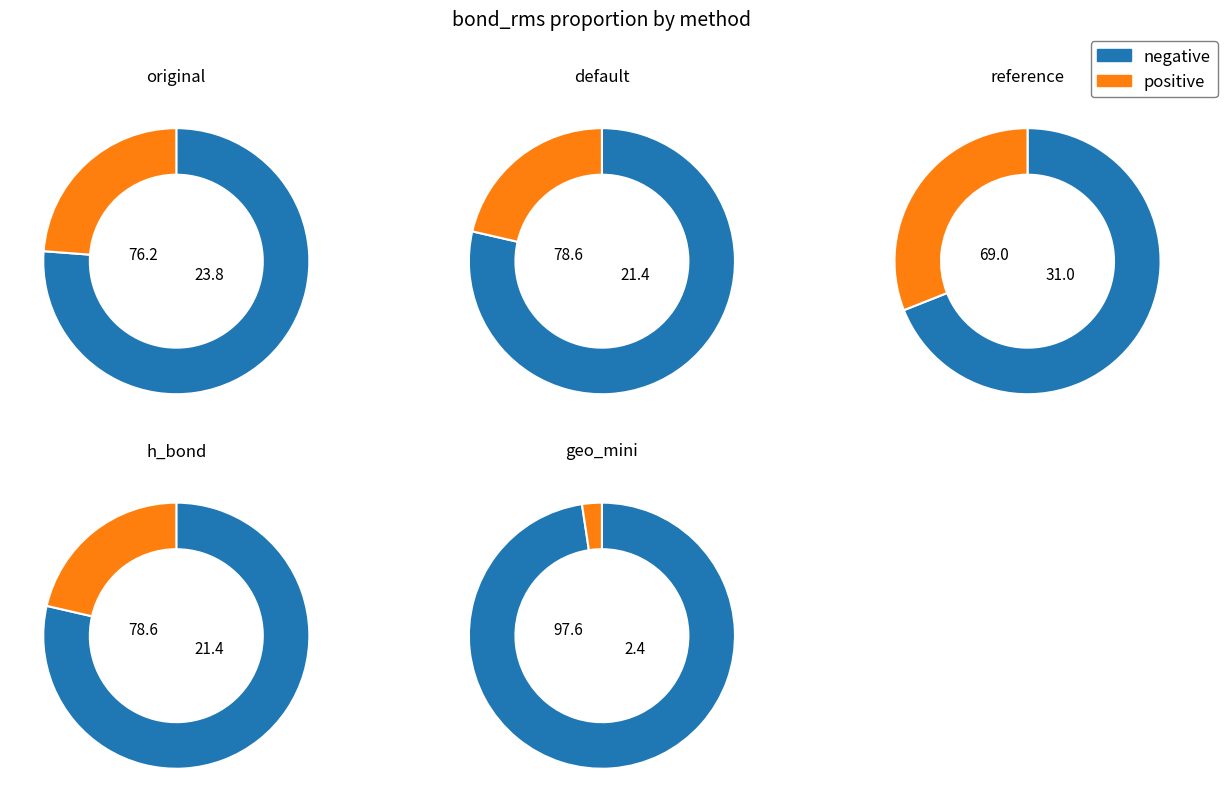

To the nearest percent, what is the difference between the largest and smallest slice percentages?

29%